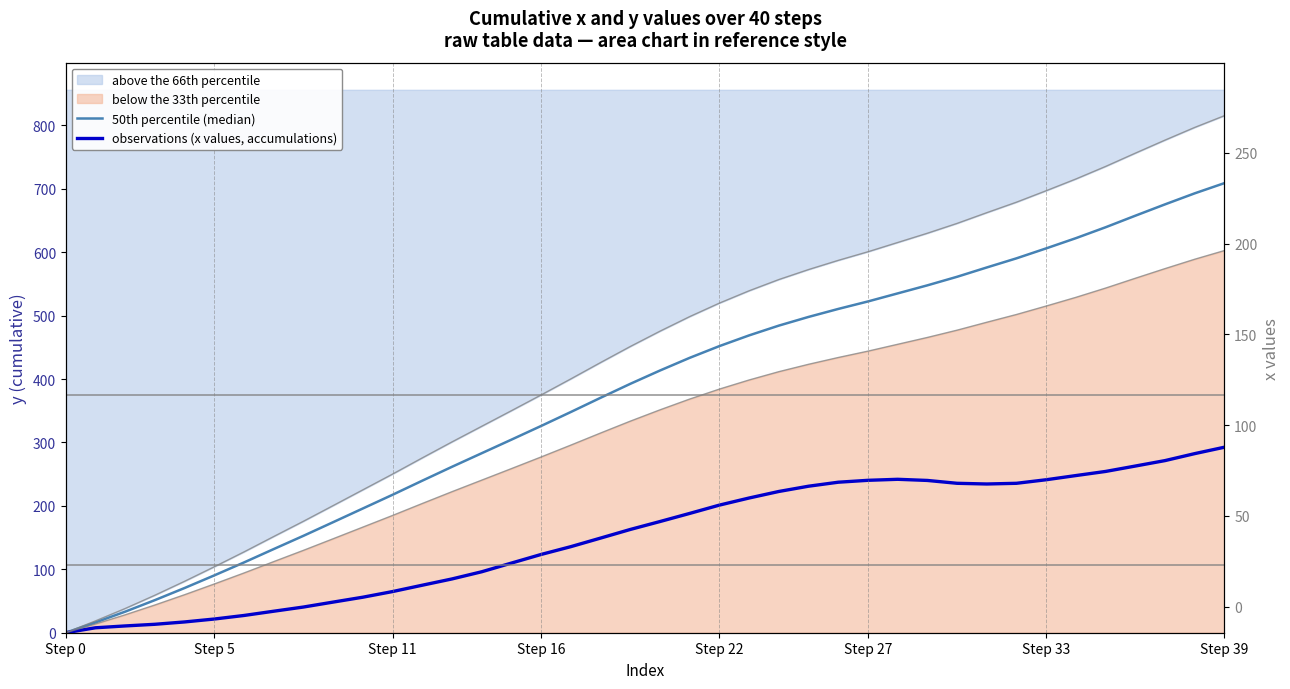

What is the sum of the observations (x values, accumulations) values at 25 and 15?

340.8